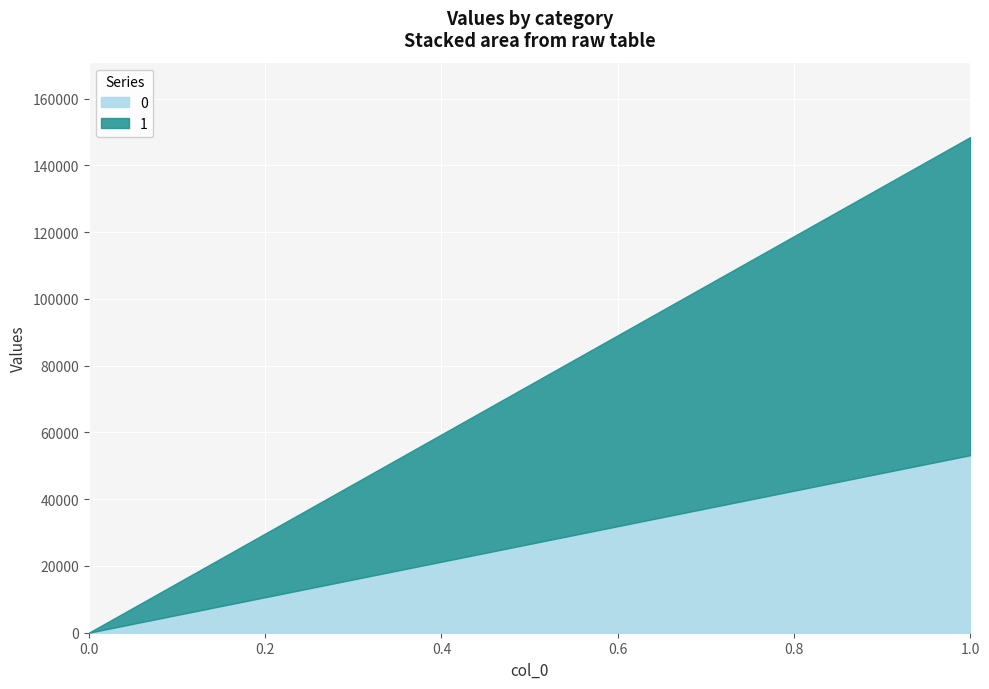

Rank the categories by 1 value from highest to lowest.

1, 0